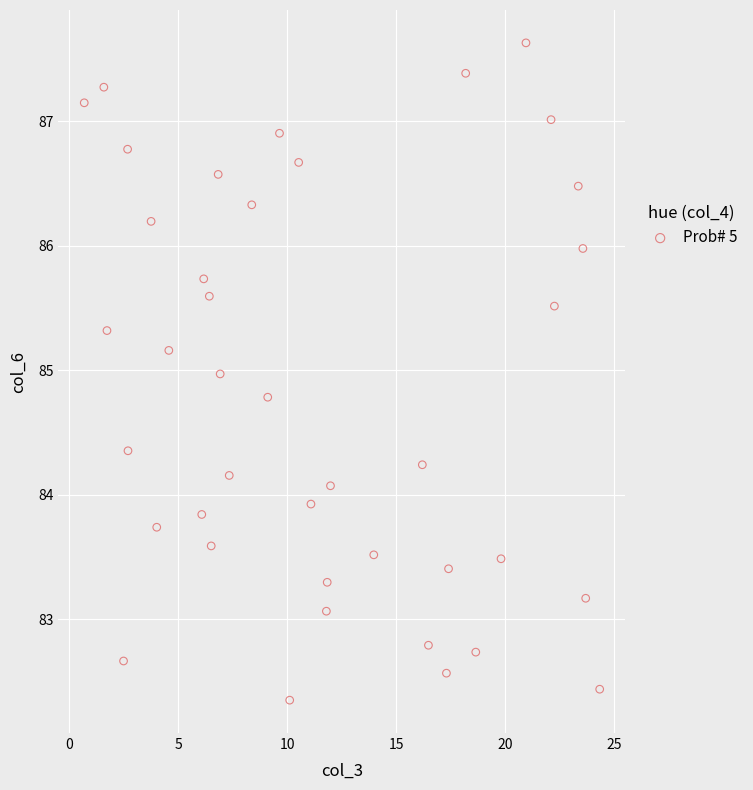

What is the range of Y values (max minus min)?

5.3